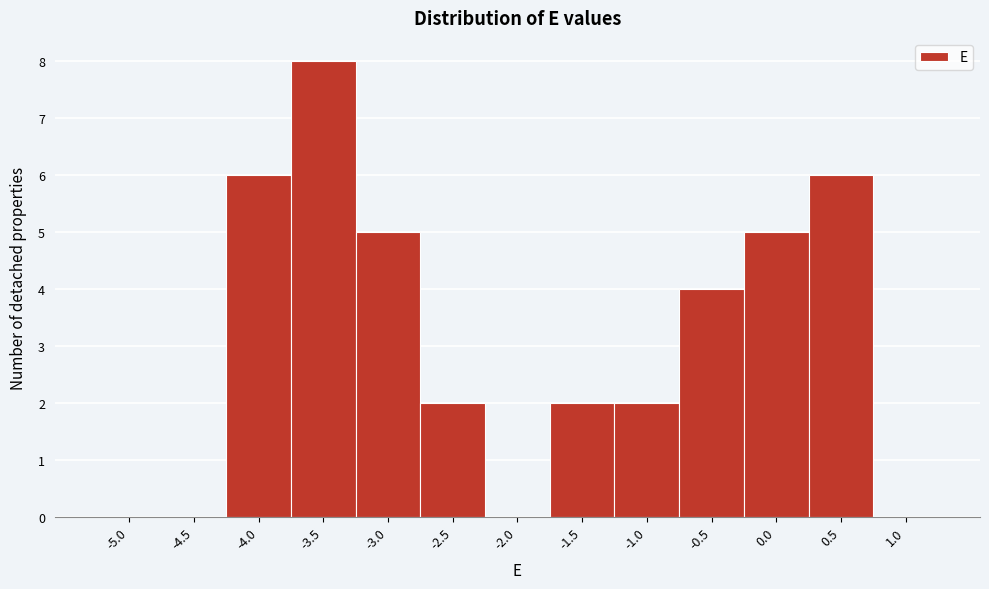

Reading left to right, what are all the values shown in this chart?

-5.0=0	-4.5=0	-4.0=6	-3.5=8	-3.0=5	-2.5=2	-2.0=0	-1.5=2	-1.0=2	-0.5=4	0.0=5	0.5=6	1.0=0